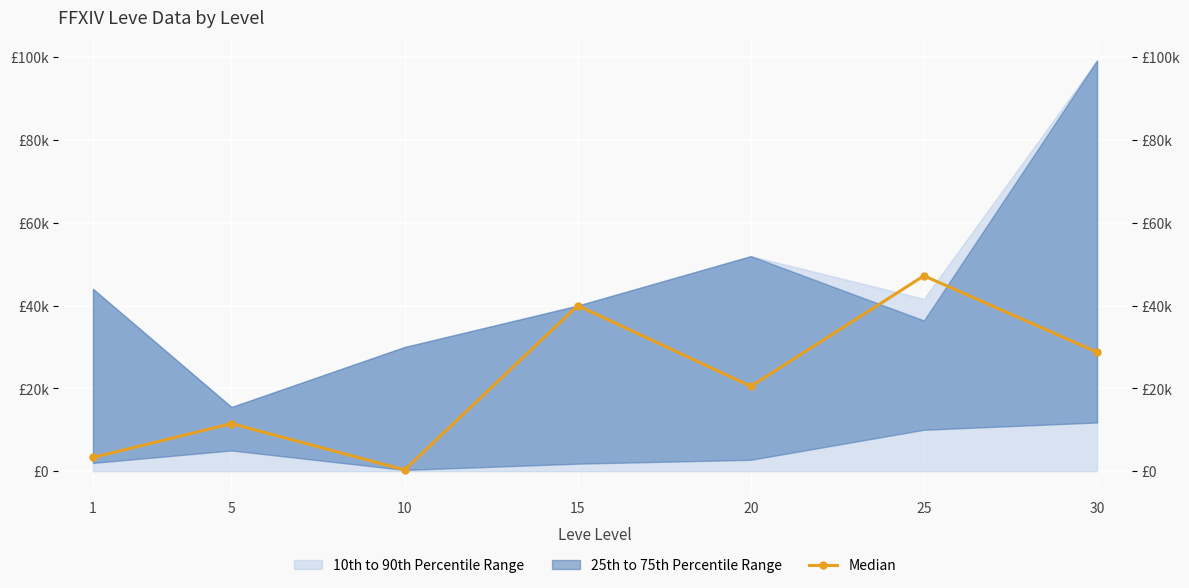

Is it true that the value at 5 is 20209.2?

False